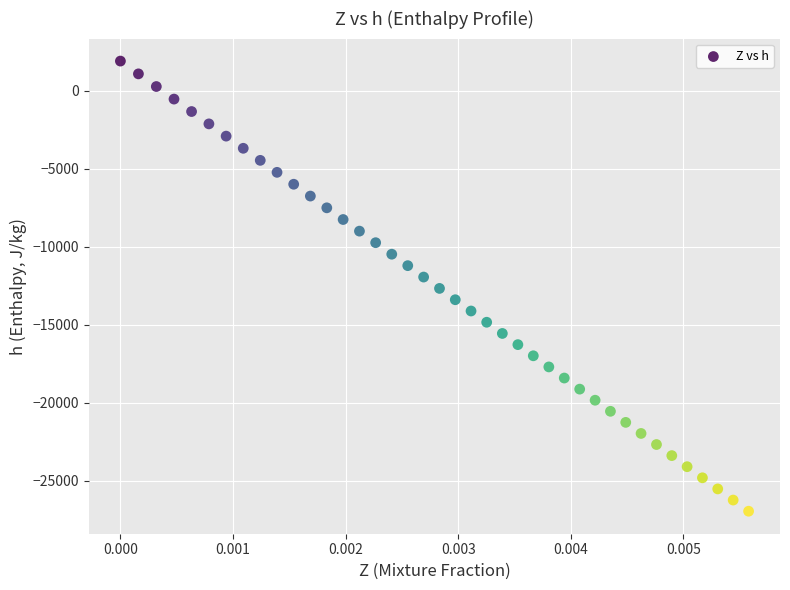

What is the range of Y values (max minus min)?

28855.1